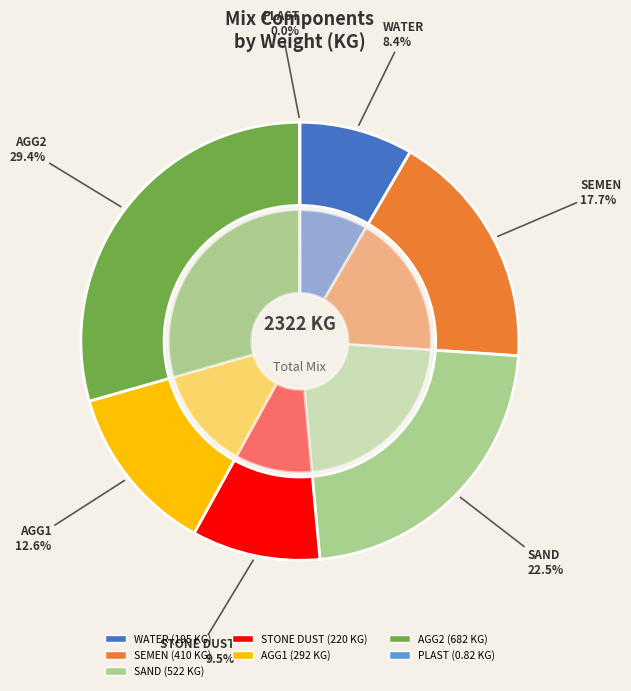

Rank the categories by value from highest to lowest.

AGG2, SAND, SEMEN, AGG1, STONE DUST, WATER, PLAST